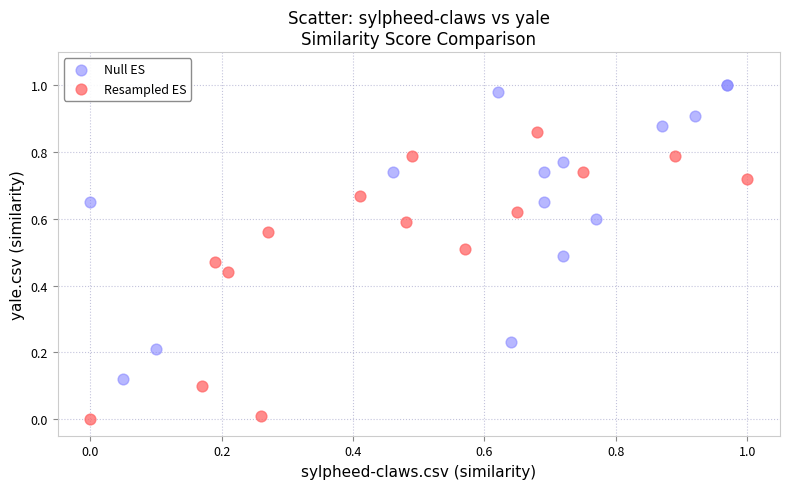

What are all the series names shown in the legend?

Null ES, Resampled ES